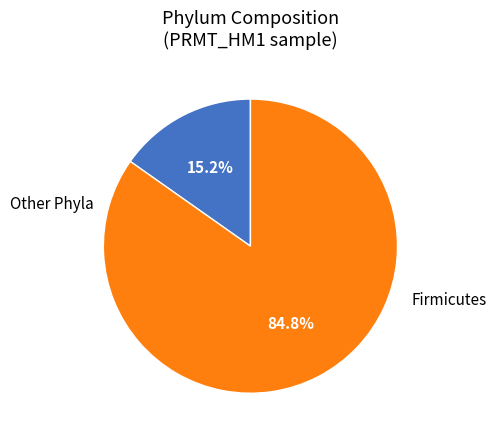

Count the number of slices in the pie.

2